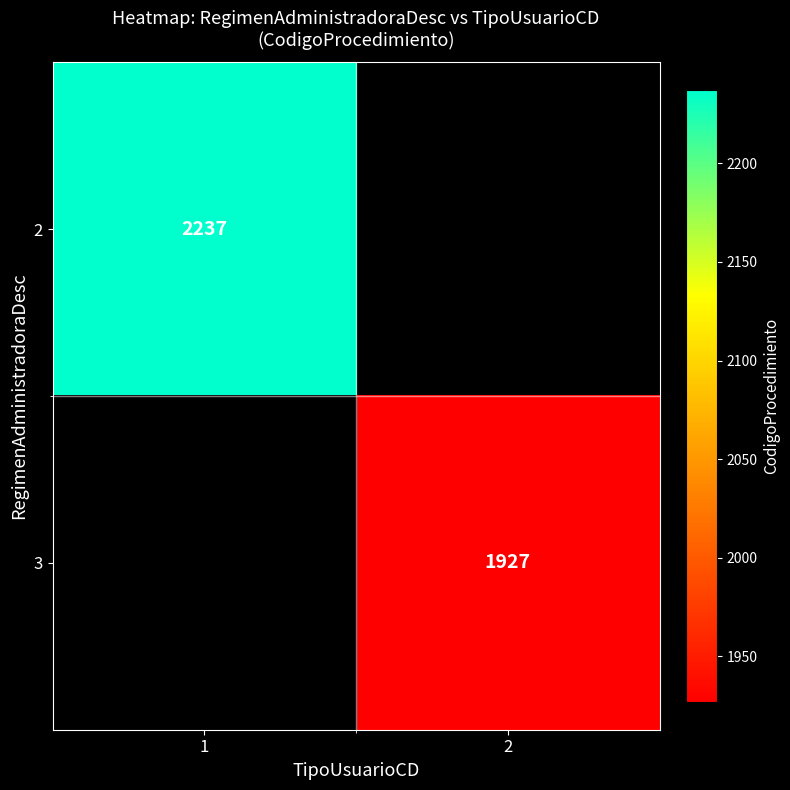

The value of 3 at 2 is 1927. True or false?

True